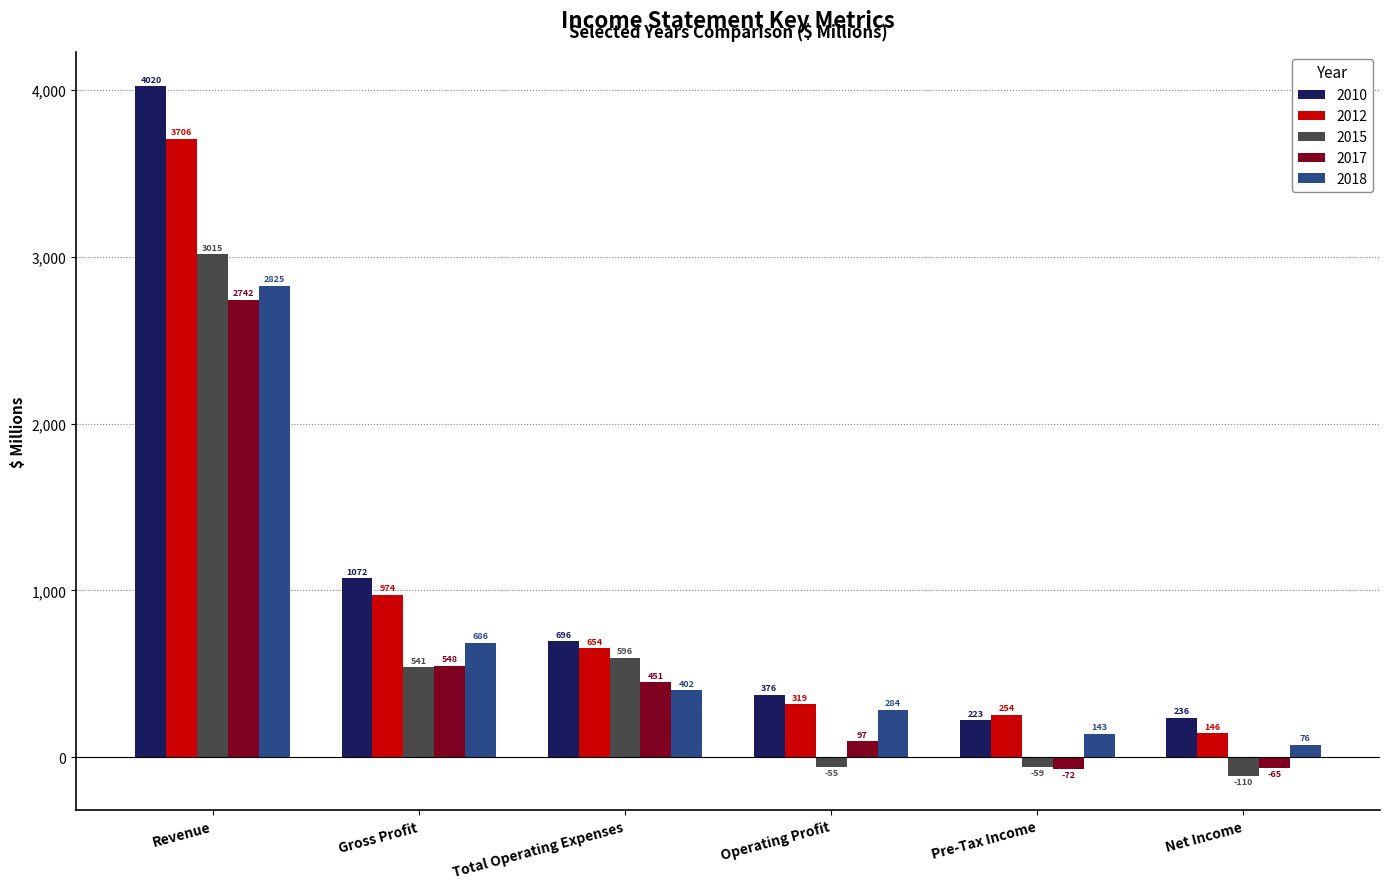

At which category is the sum across all series the highest?

Revenue